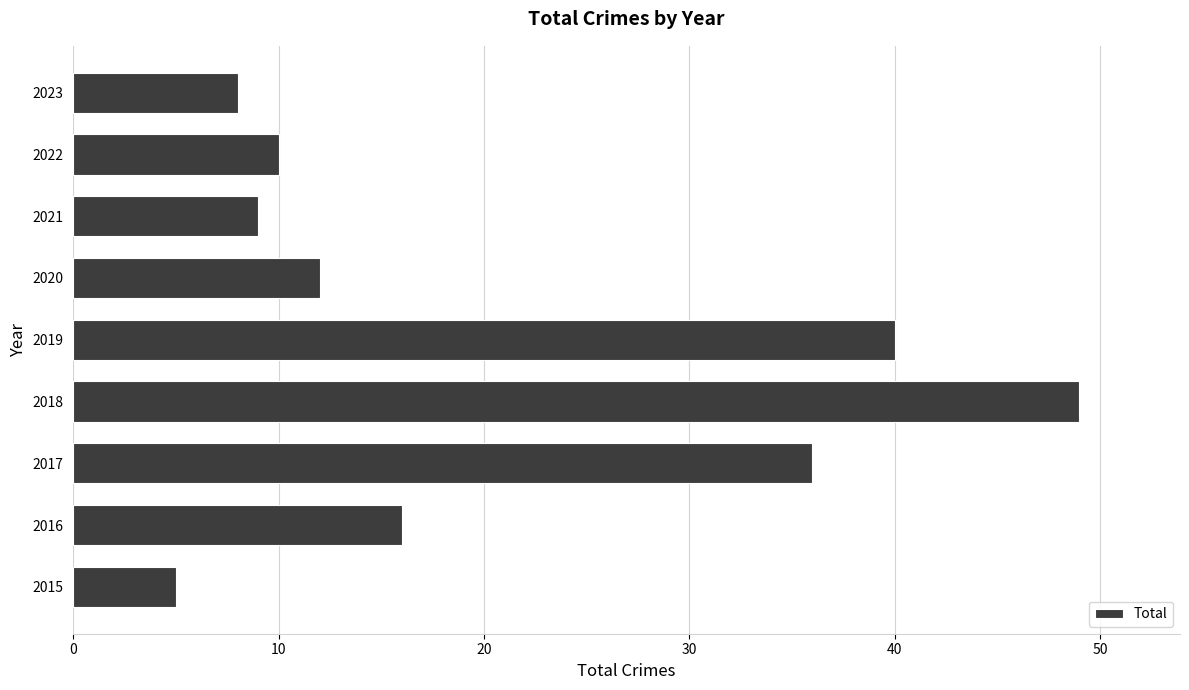

Is it true that the value at 2015 is 5?

True